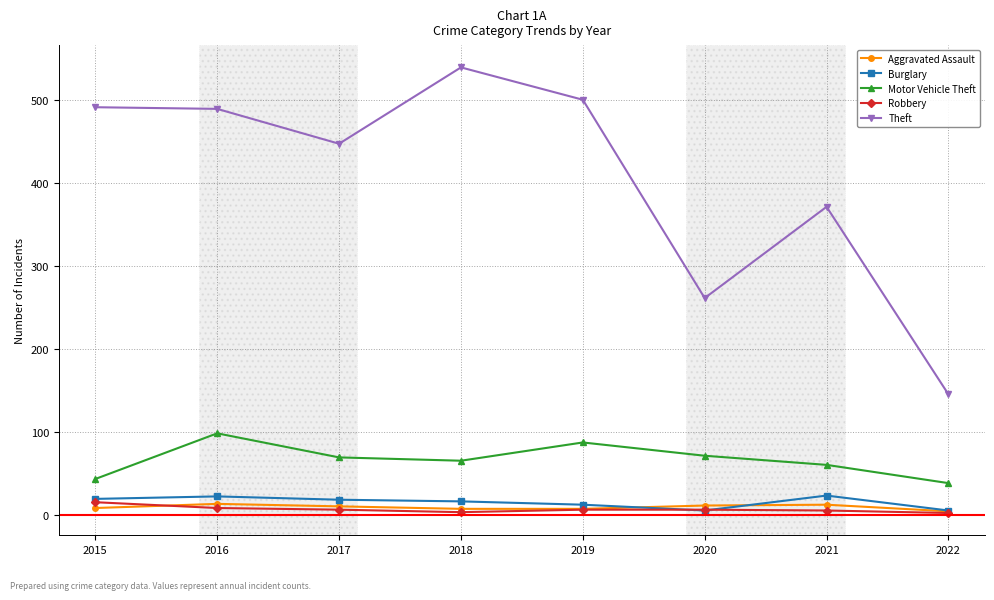

What is the difference between the Theft values at 2022 and 2019?

355